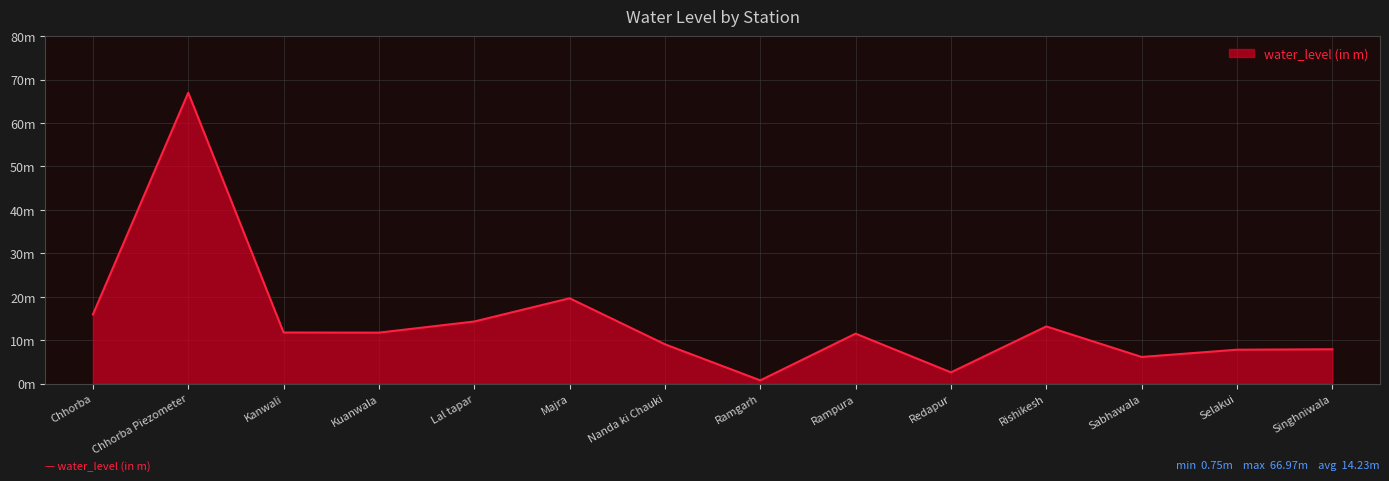

Does the chart display data point markers on the line(s)?

No